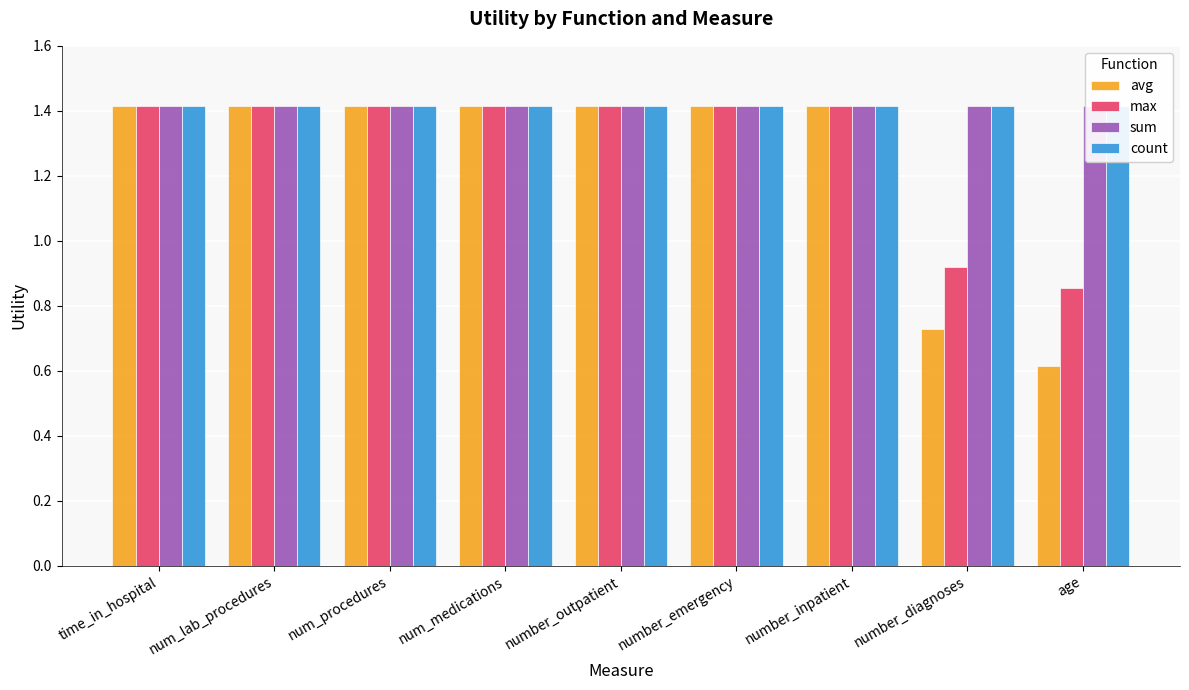

Rank the series at number_outpatient from highest to lowest value.

avg, max, sum, count